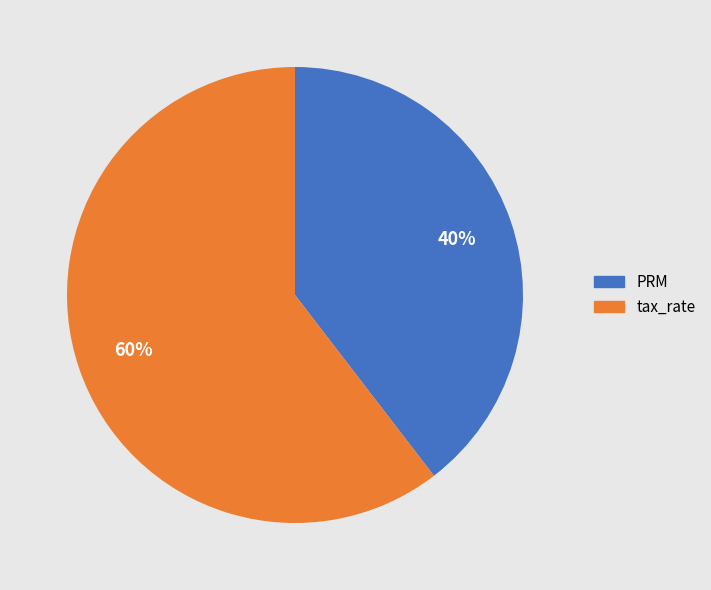

Rank the categories by value from lowest to highest.

PRM, tax_rate